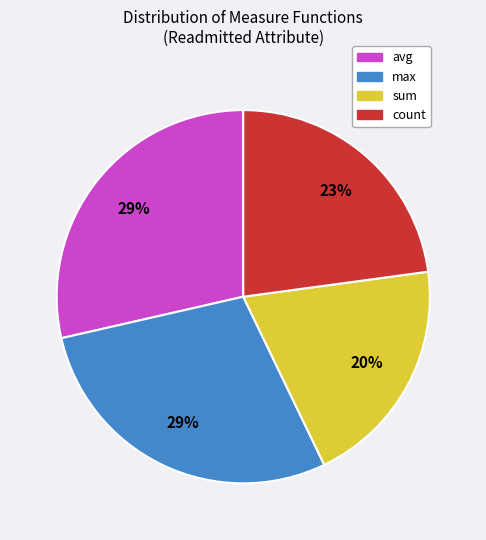

What is the smallest slice in the pie chart?

sum